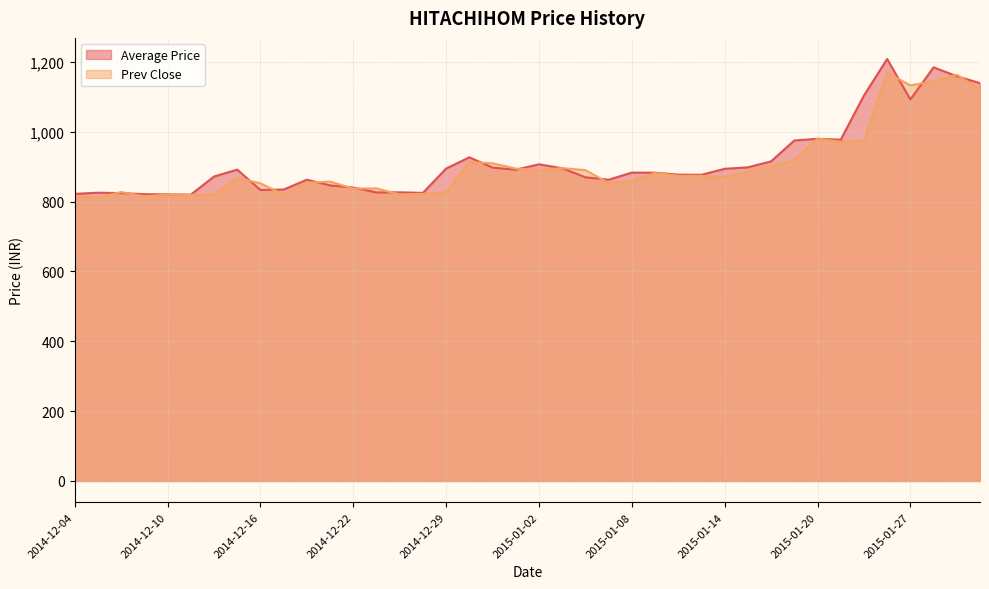

Count the number of categories in the chart.

40